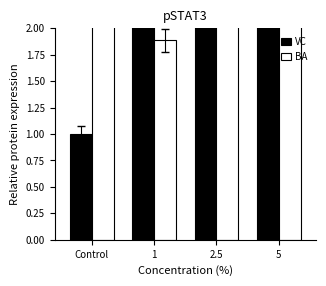

Count the number of categories in the chart.

4